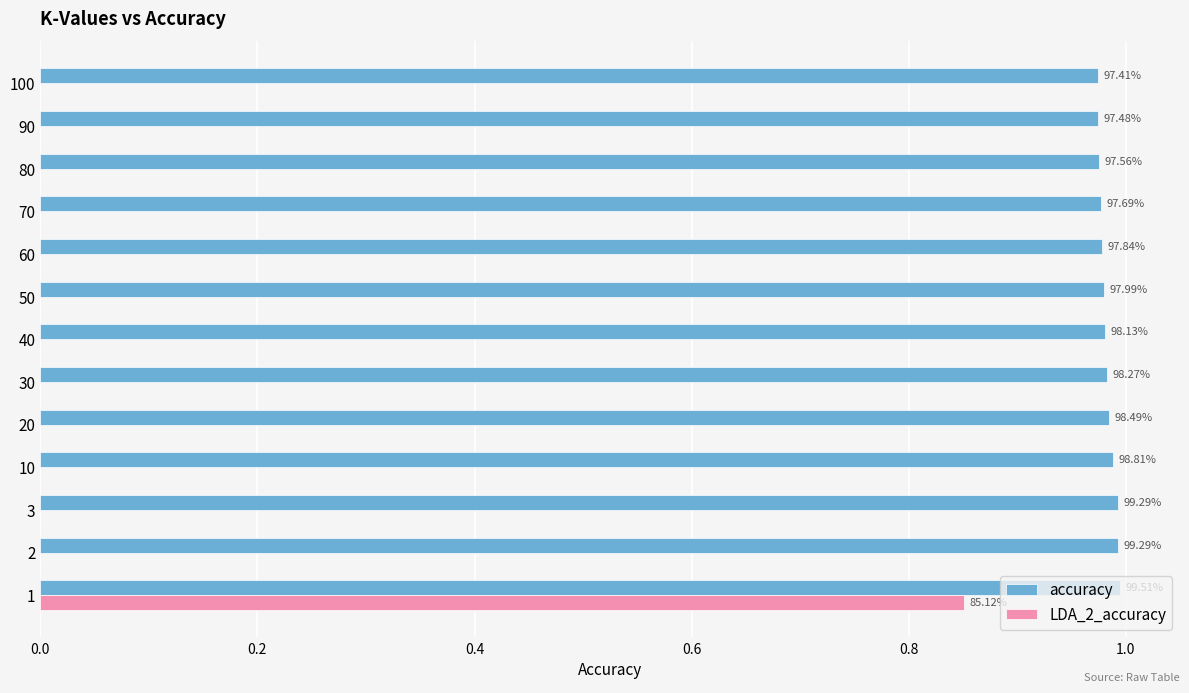

The value of accuracy at 10 is 0.6. True or false?

False